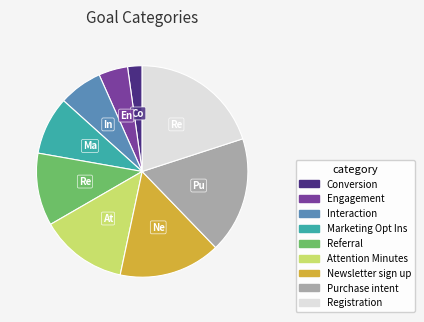

Do Attention Minutes and Newsletter sign up together represent more than half of the pie?

No